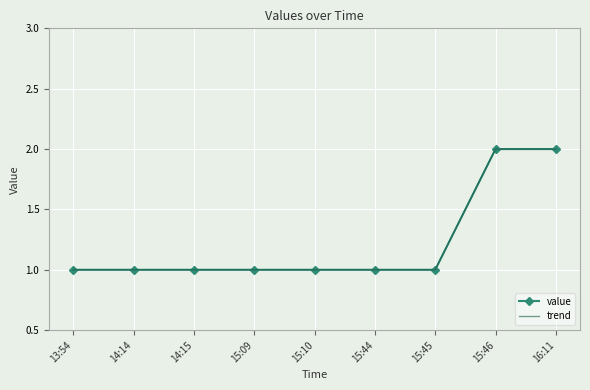

What is the highest value of the value series?

2